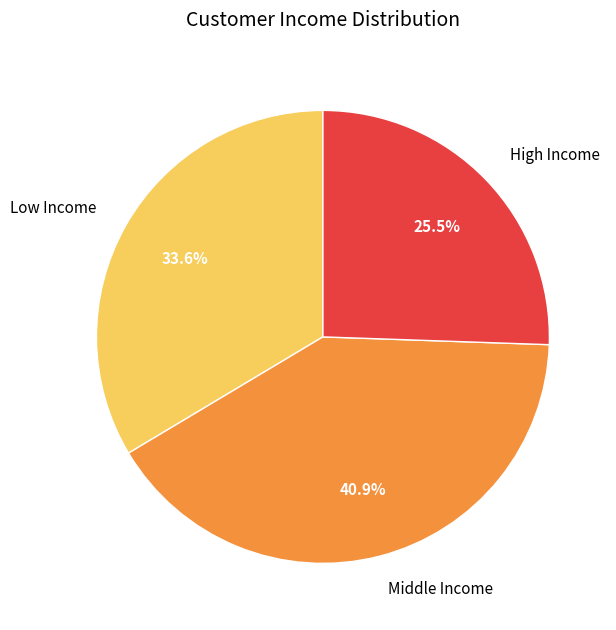

Rank the categories by value from lowest to highest.

High Income, Low Income, Middle Income